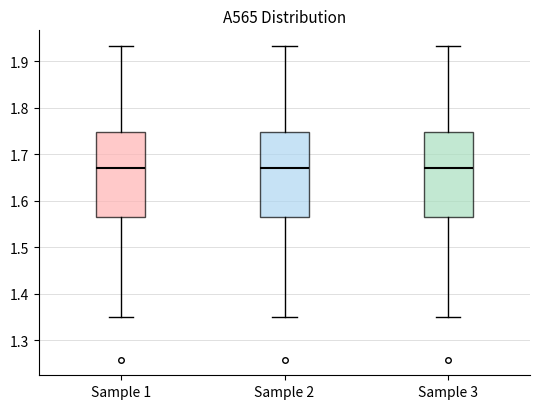

Reading left to right, read every box against the y-axis: the position of its median line, the range the box covers, and the ends of its whiskers. The values are not printed on the chart, so give them approximately, as read against the axis.

Sample 1: median 1.67, box 1.57 to 1.75, whiskers 1.35 to 1.93
Sample 2: median 1.67, box 1.57 to 1.75, whiskers 1.35 to 1.93
Sample 3: median 1.67, box 1.57 to 1.75, whiskers 1.35 to 1.93